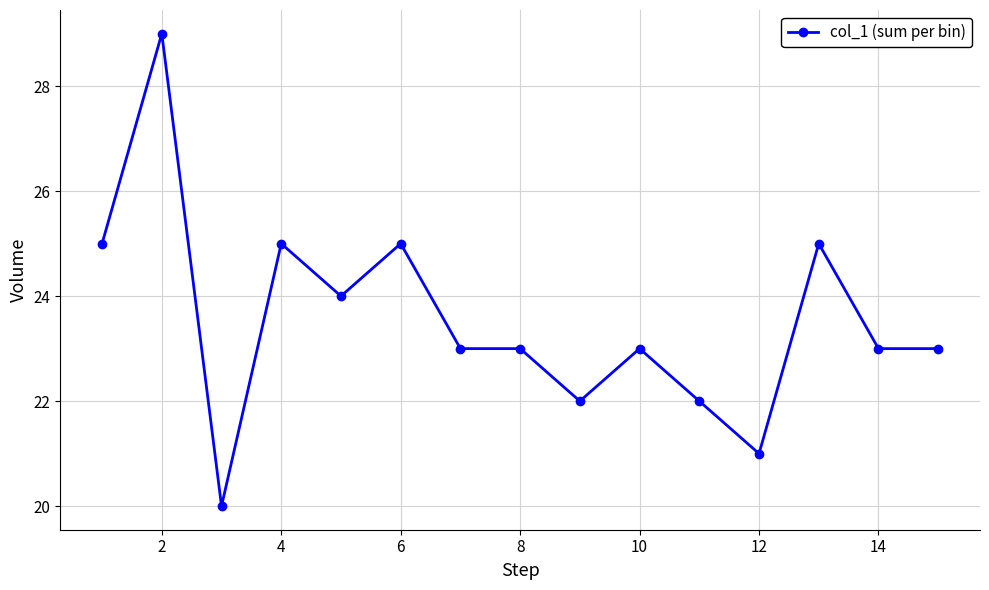

True or false: there are more than 2 points higher than both neighbors.

True